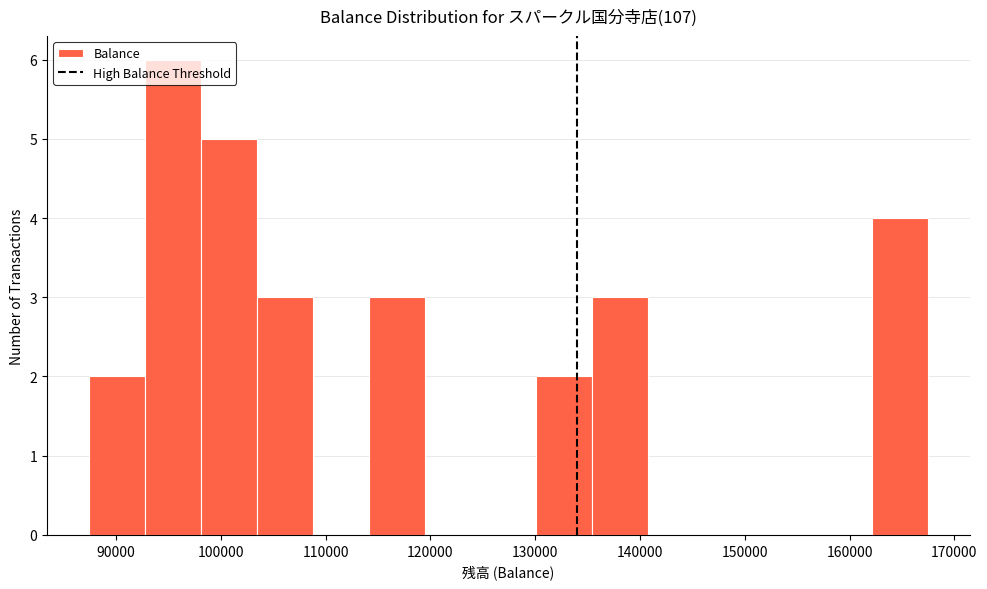

Reading left to right, list every bar in this chart as the range it spans on the x-axis followed by its height. Neither the bar edges nor the heights are printed on the chart, so give them approximately, as read against the axes.

87000 to 93000: 2
93000 to 98000: 6
98000 to 103000: 5
103000 to 109000: 3
109000 to 114000: 0
114000 to 119000: 3
119000 to 125000: 0
125000 to 130000: 0
130000 to 135000: 2
135000 to 141000: 3
141000 to 146000: 0
146000 to 151000: 0
151000 to 157000: 0
157000 to 162000: 0
162000 to 167000: 4